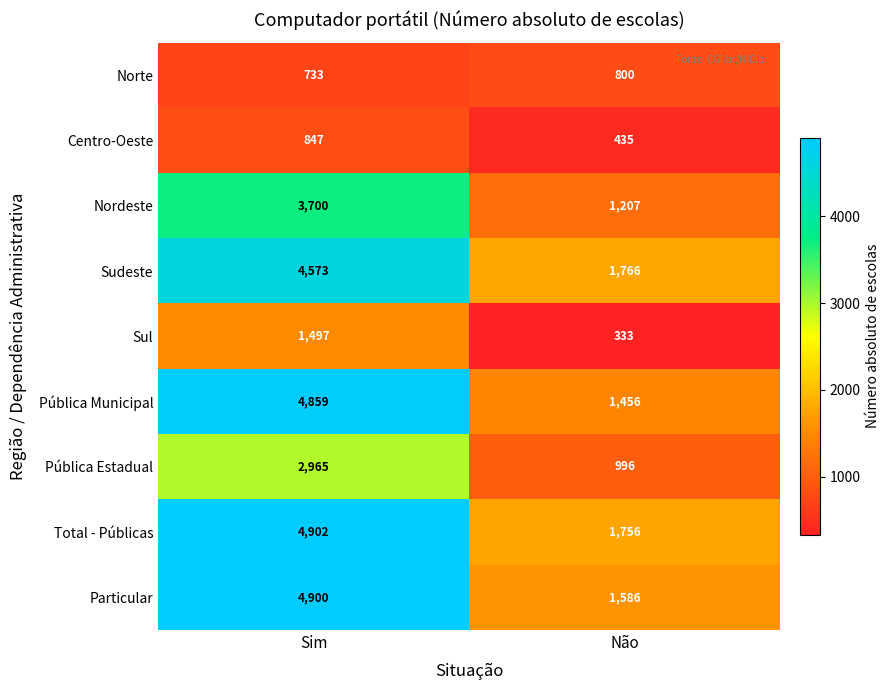

Rank the series at Não from lowest to highest value.

Sul, Centro-Oeste, Norte, Pública Estadual, Nordeste, Pública Municipal, Particular, Total - Públicas, Sudeste